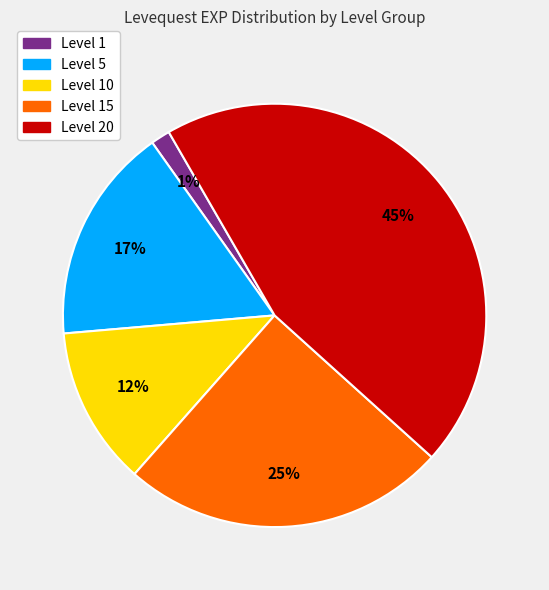

Is there any slice that represents more than half of the pie?

No